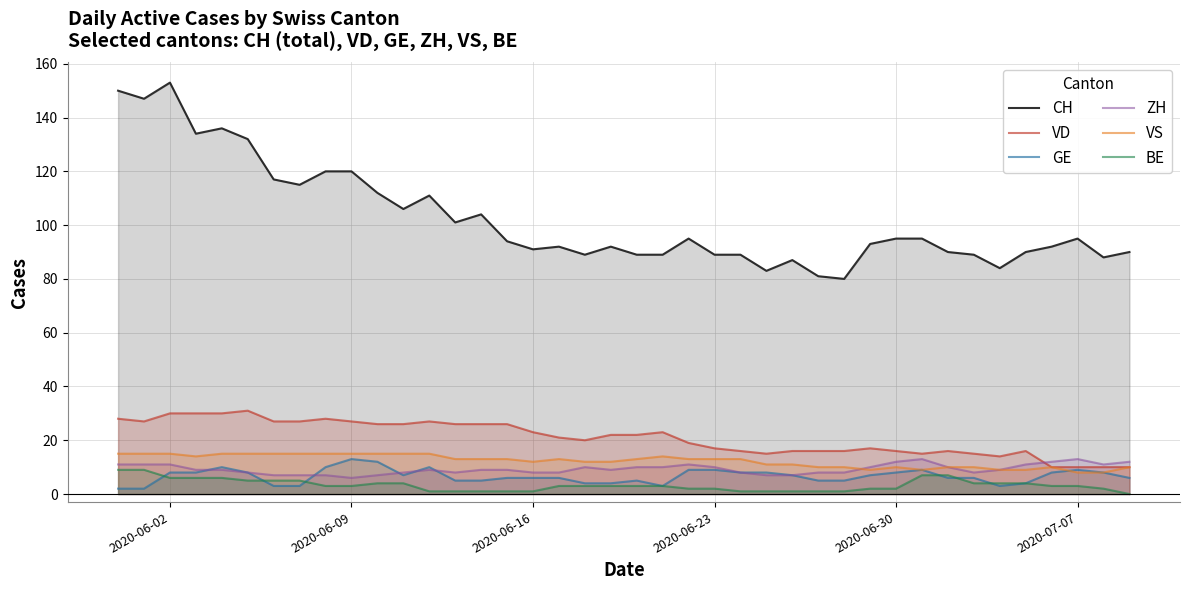

How many positive values does the BE series have?

39